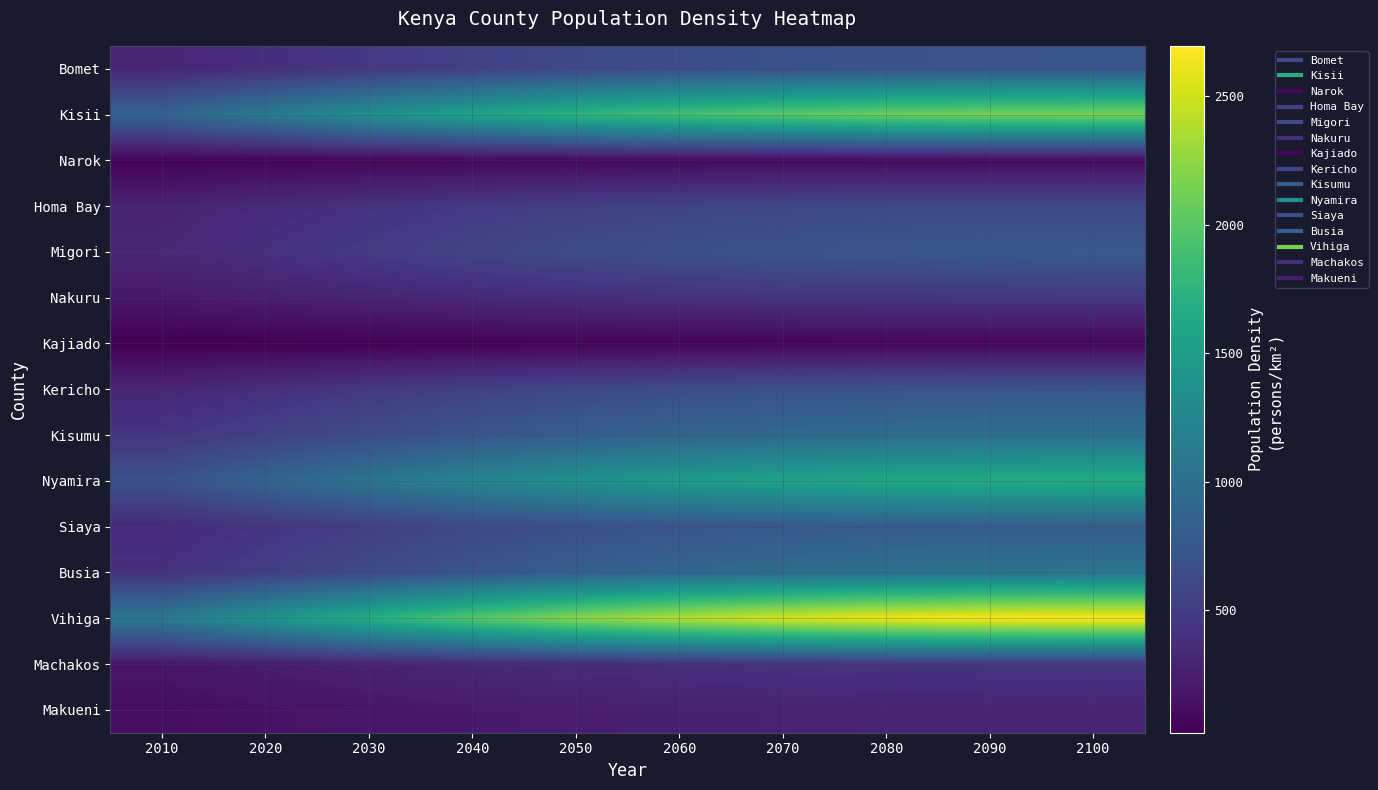

What is the total value across all series at 2050?

11101.3